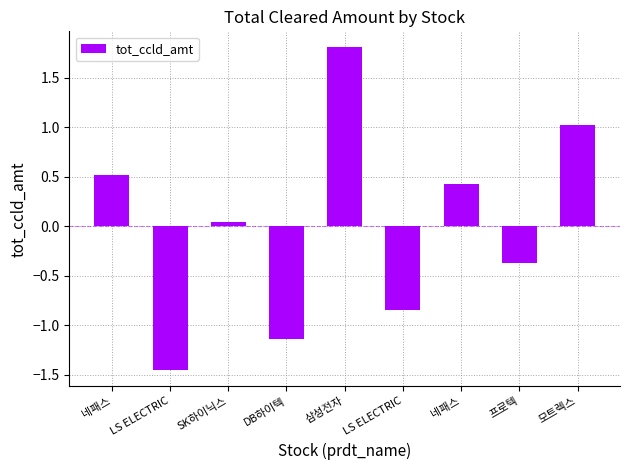

What is the label of the 1st bar from the left?

네패스